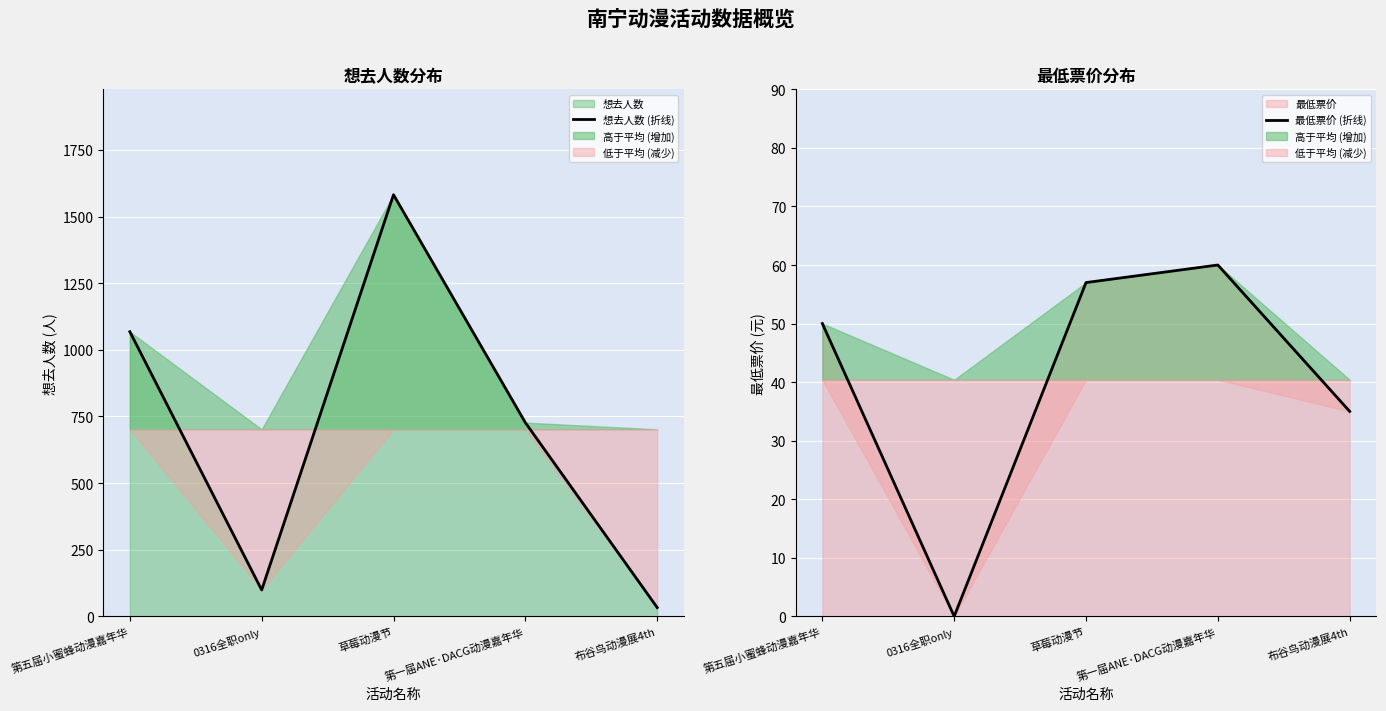

In 最低票价 (折线), how many points are lower than both neighbors (excluding endpoints)?

1